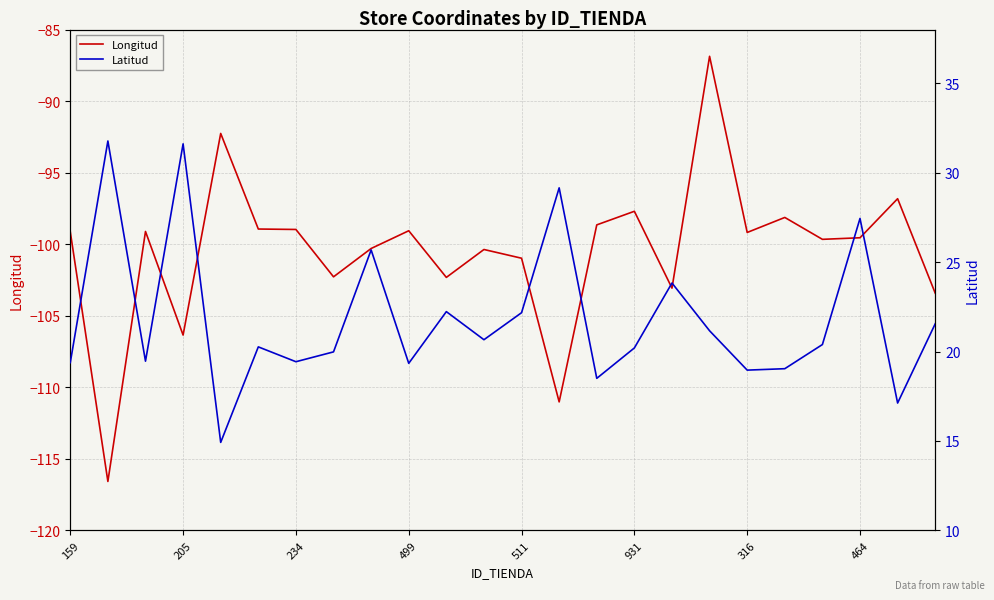

The value of Longitud at 159 is -149.1. True or false?

False